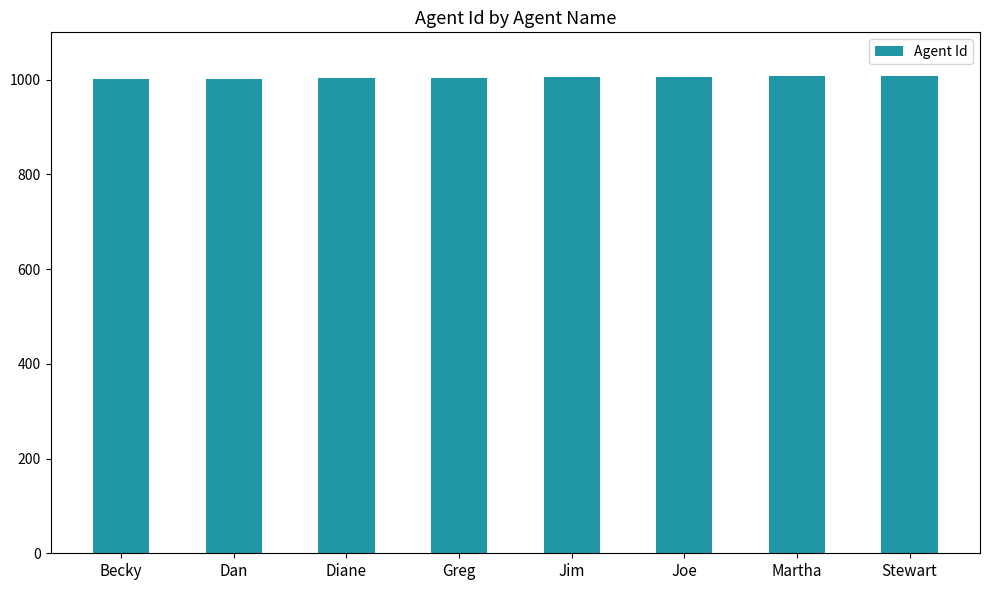

What is the minimum value shown in the chart?

1001